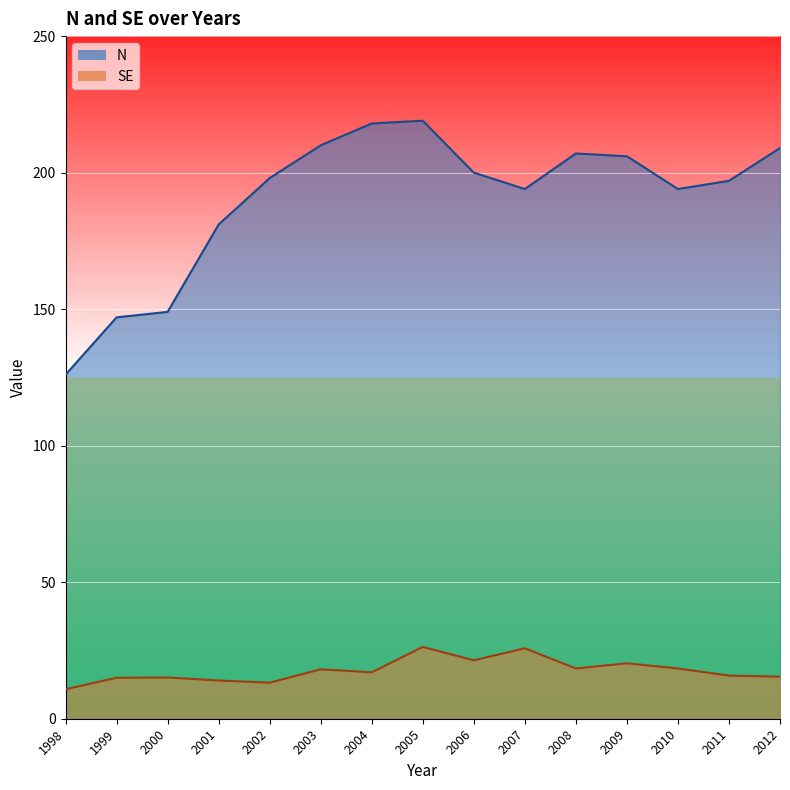

How many interior local valleys does the N series have?

2